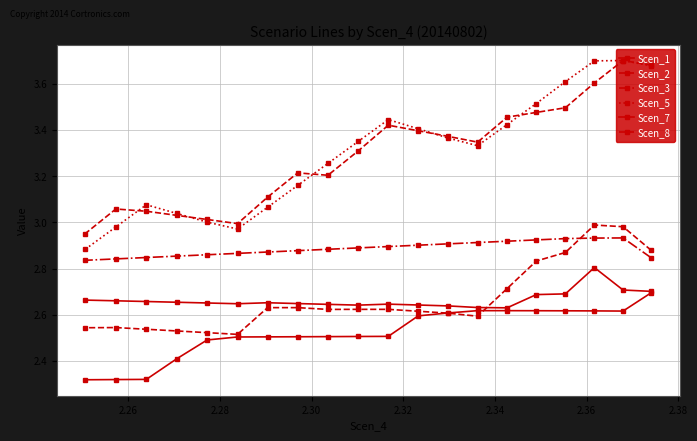

Count the number of categories in the chart.

20